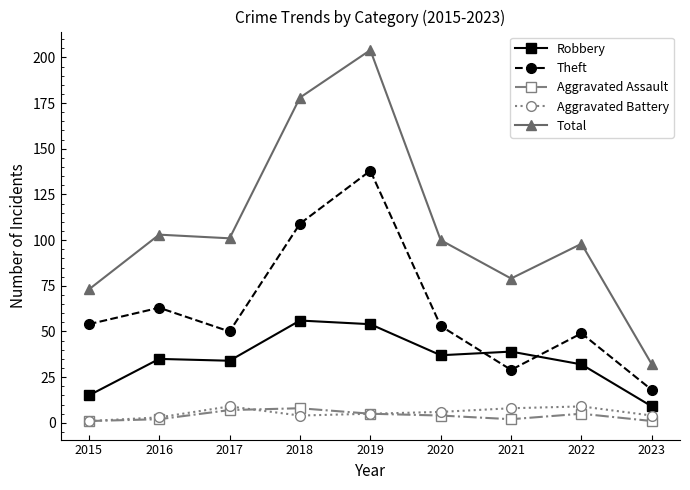

What is the average value of the Total series?

108